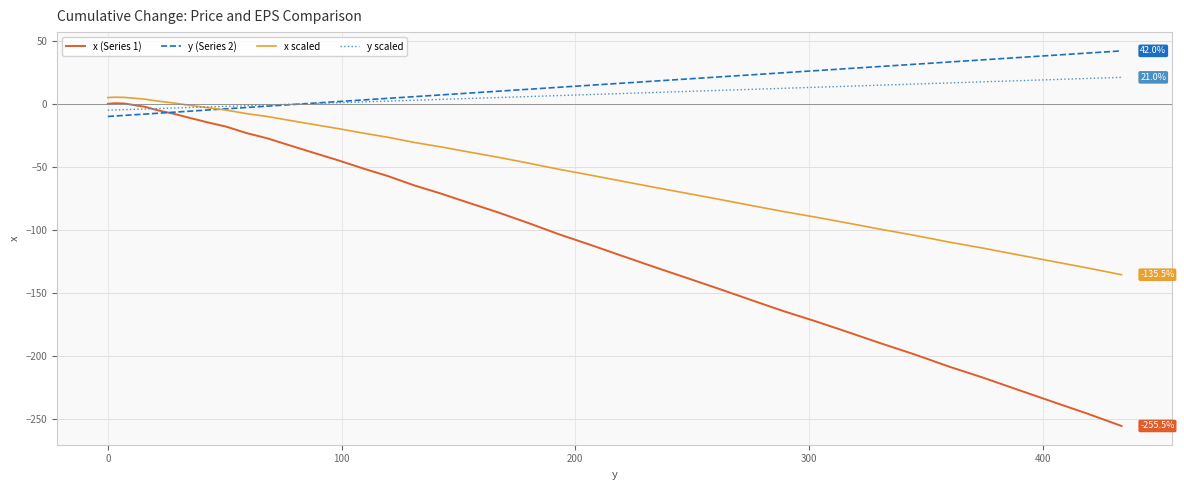

What are all the series names shown in the legend?

x (Series 1), y (Series 2), x scaled, y scaled